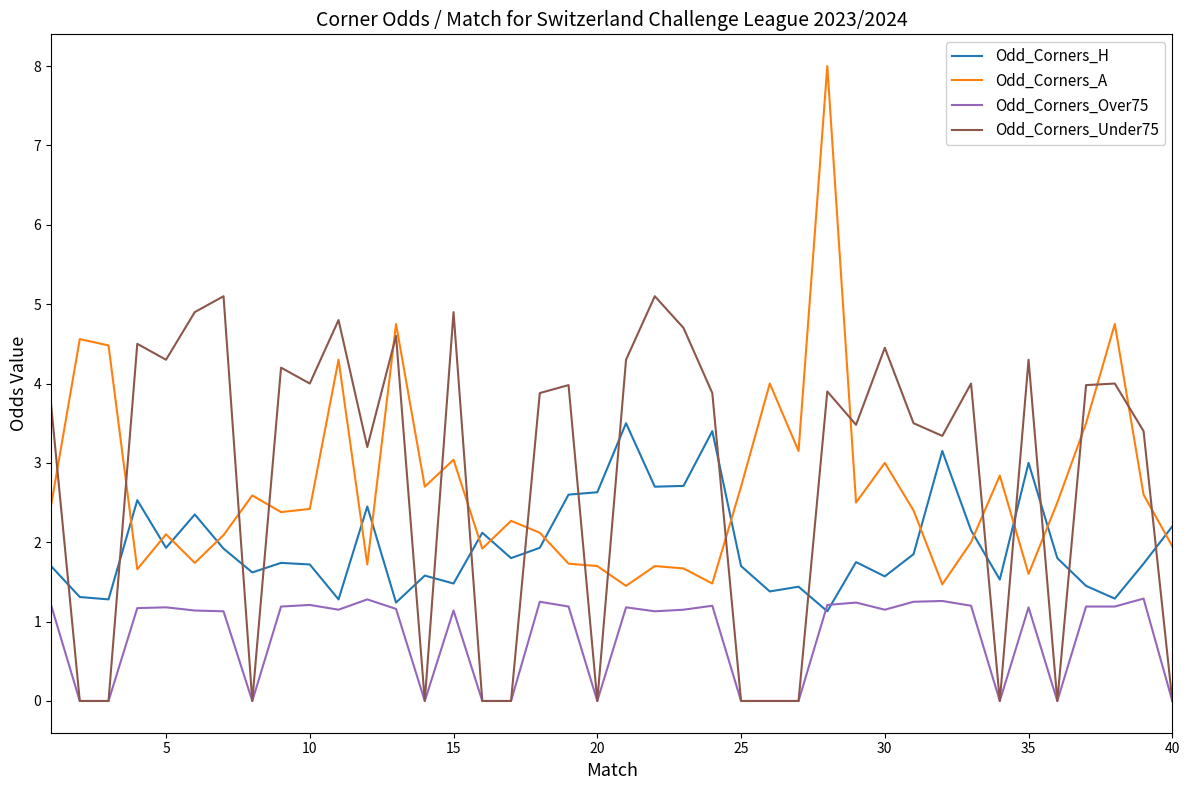

True or false: Odd_Corners_Under75 and Odd_Corners_H intersect in this chart.

True